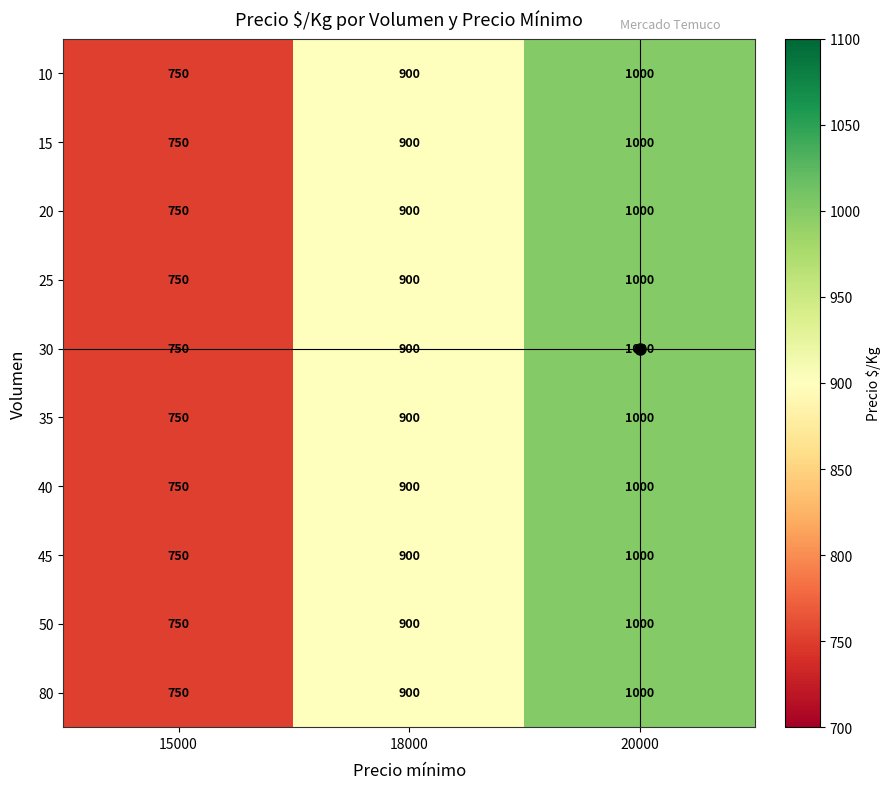

Is it true that 80 equals 1378 at 18000?

False